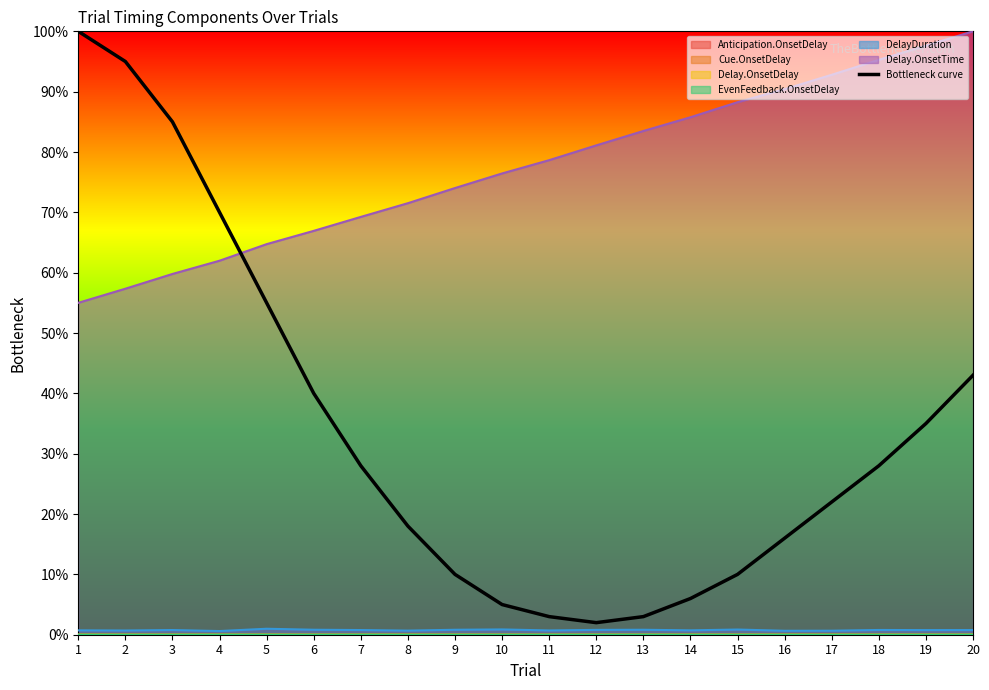

What is the greatest value displayed?

100.0